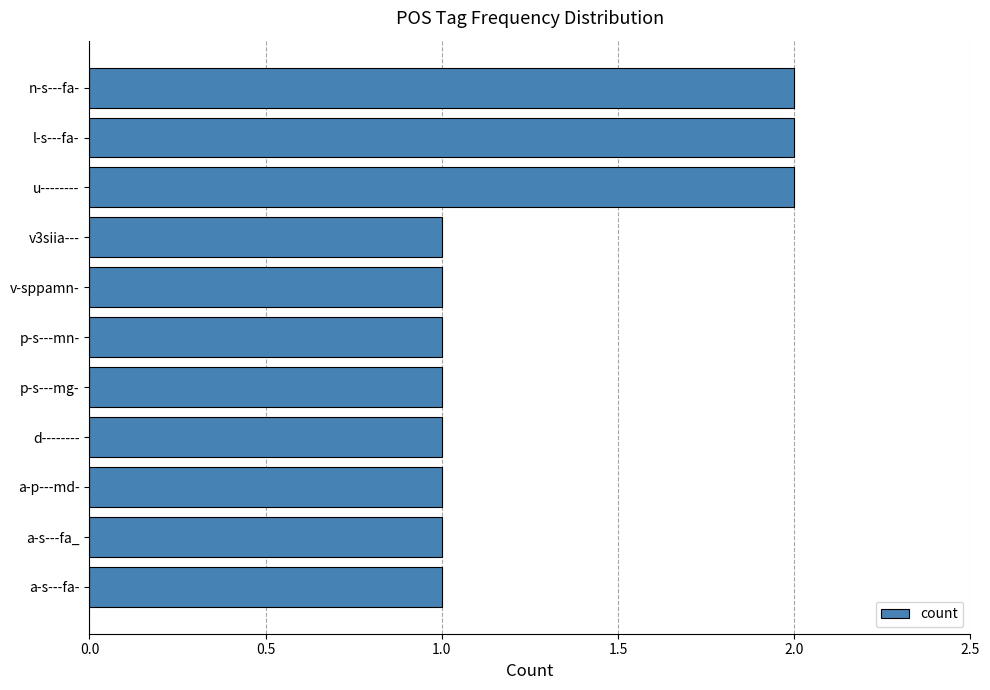

Count the number of categories in the chart.

11